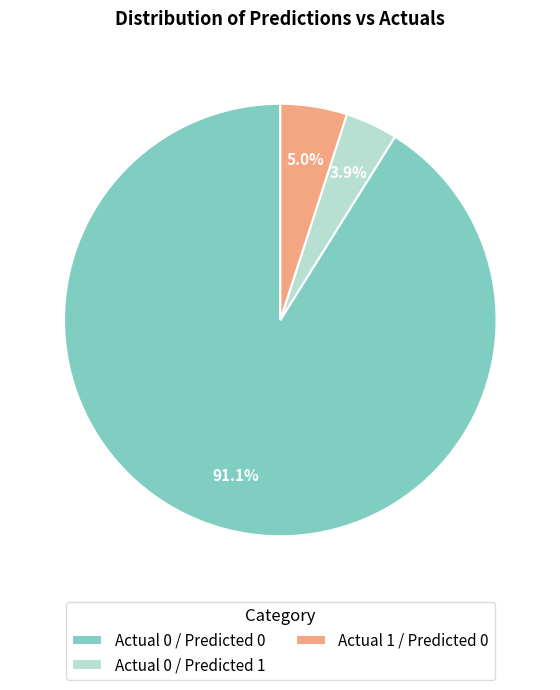

Rank the categories by value from highest to lowest.

Actual 0 / Predicted 0, Actual 1 / Predicted 0, Actual 0 / Predicted 1